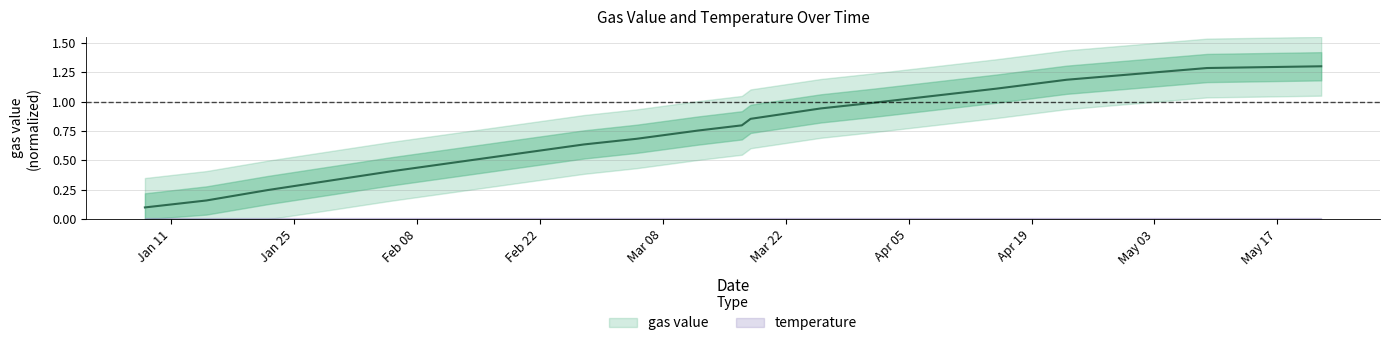

What is the value of the 2nd point from the left?

0.2